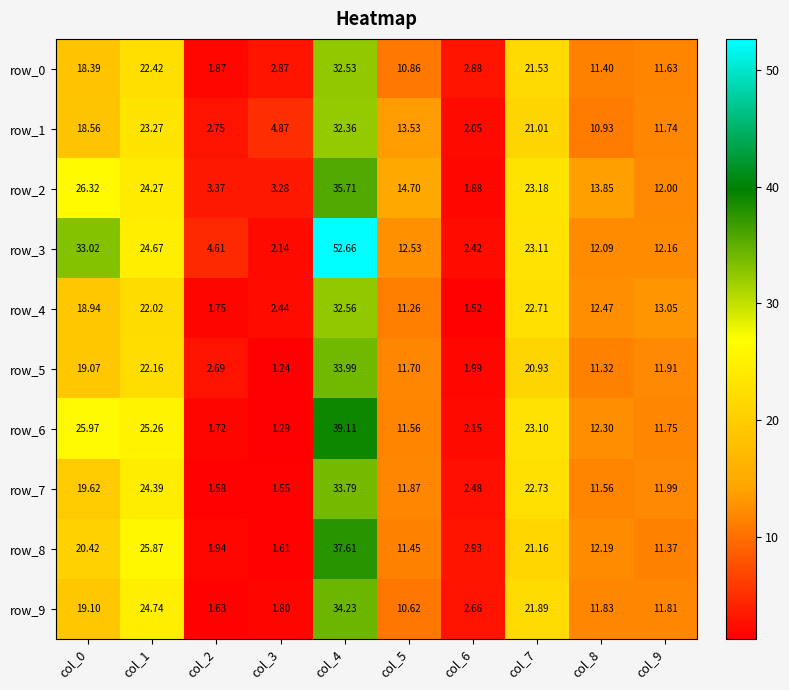

What is the maximum value for row_6?

39.1